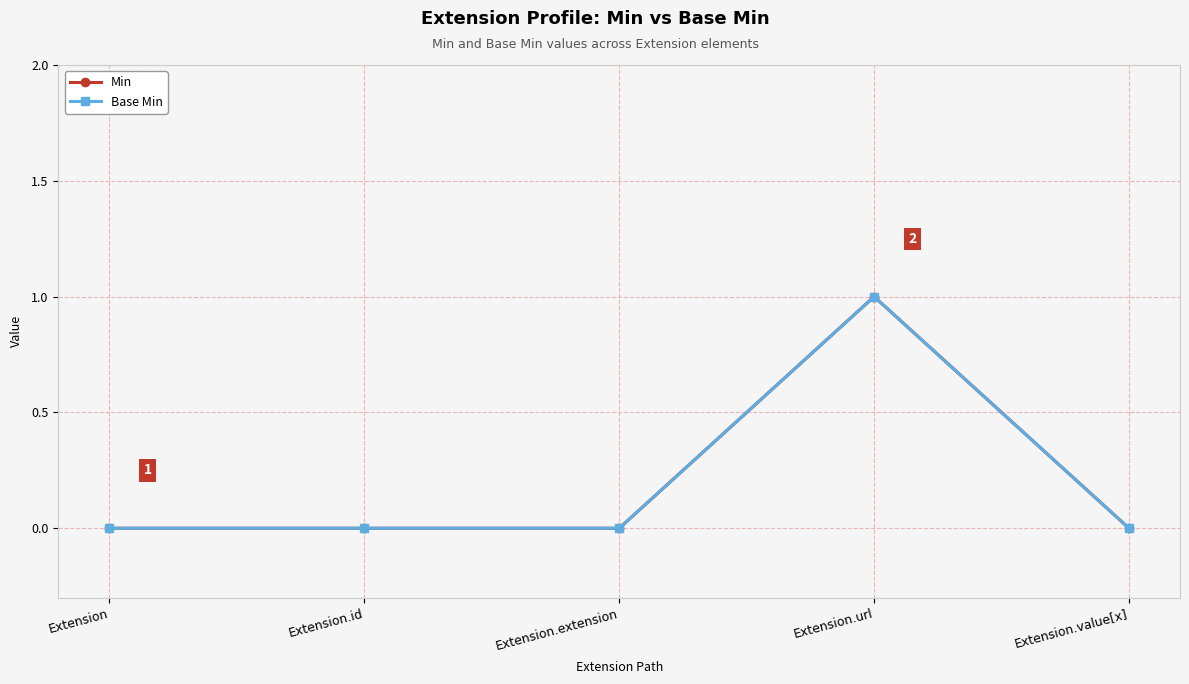

At how many categories does at least one series exceed 0?

1